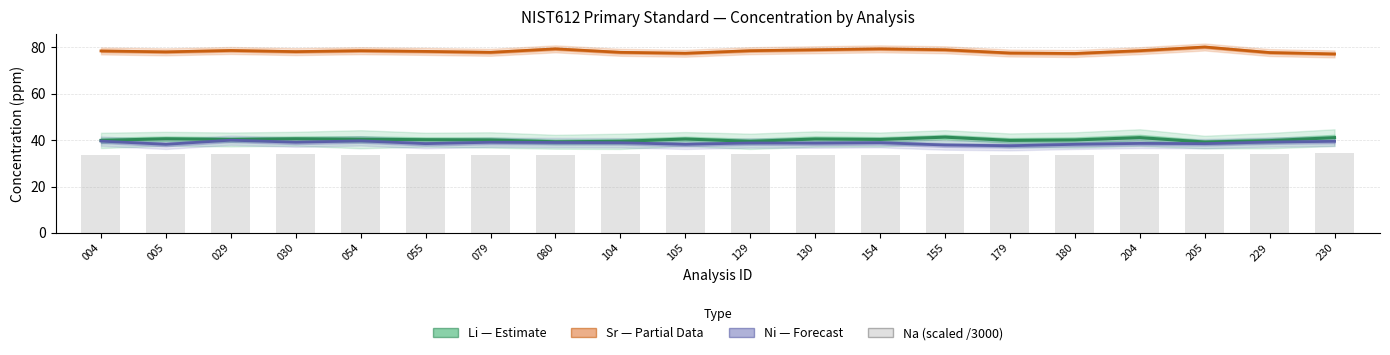

What is the maximum value shown in the chart?

80.2